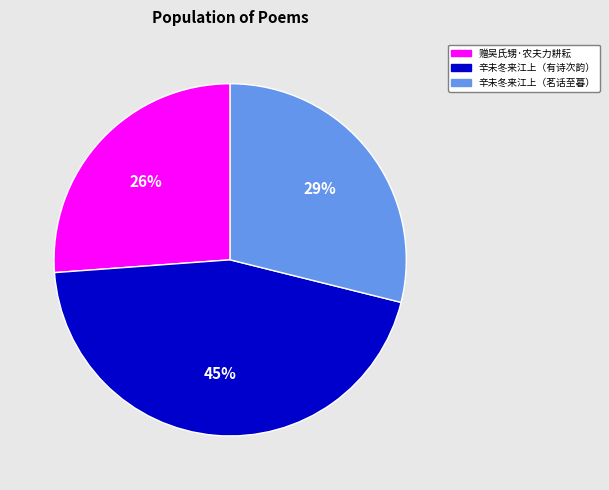

Is there a majority slice in this chart?

No